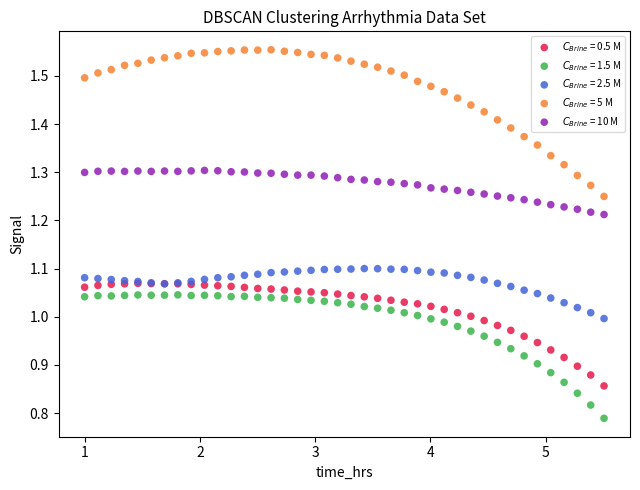

What are all the series names shown in the legend?

$C_{Brine}$ = 0.5 M, $C_{Brine}$ = 1.5 M, $C_{Brine}$ = 2.5 M, $C_{Brine}$ = 5 M, $C_{Brine}$ = 10 M